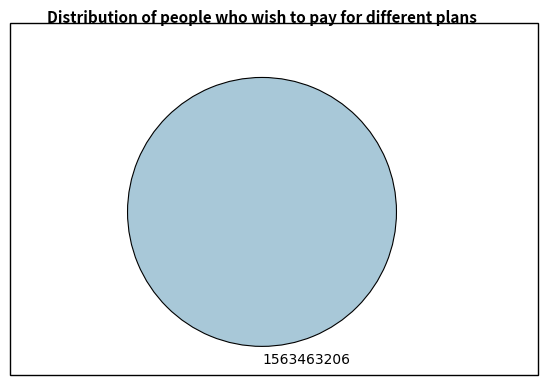

True or false: 1563463206 accounts for 92% of the total.

False